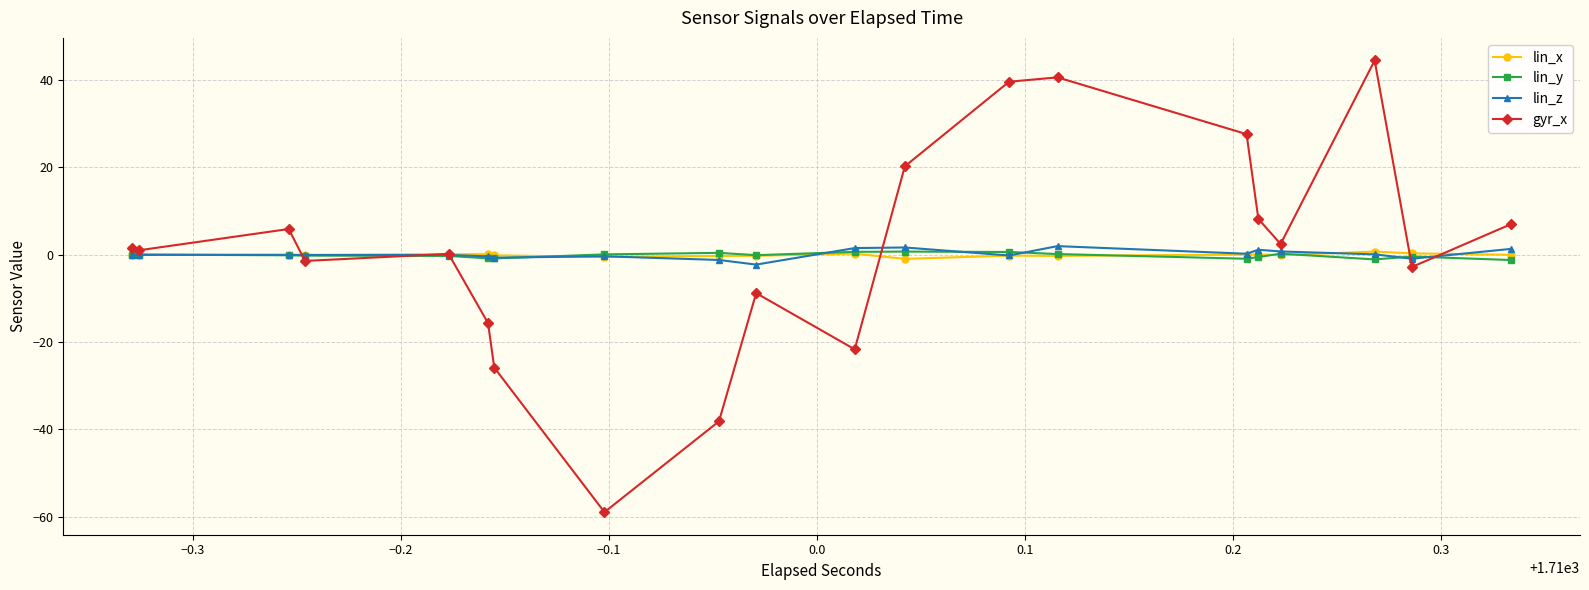

What is the maximum value shown in the chart?

44.5